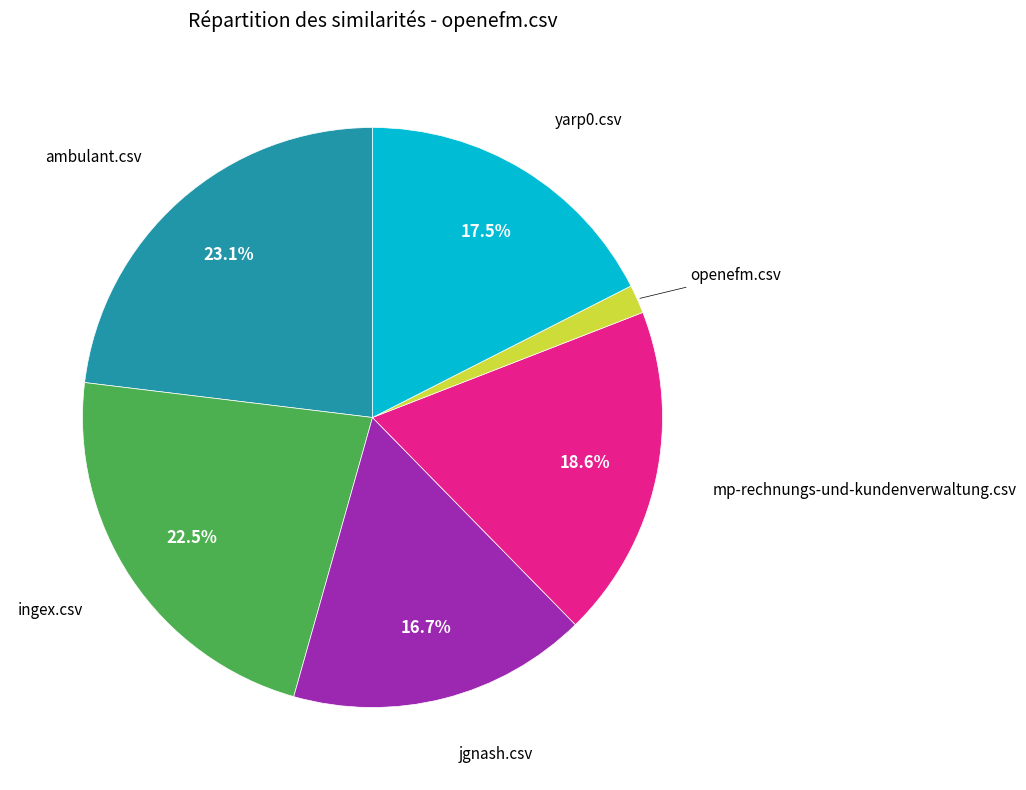

Count the number of slices in the pie.

6